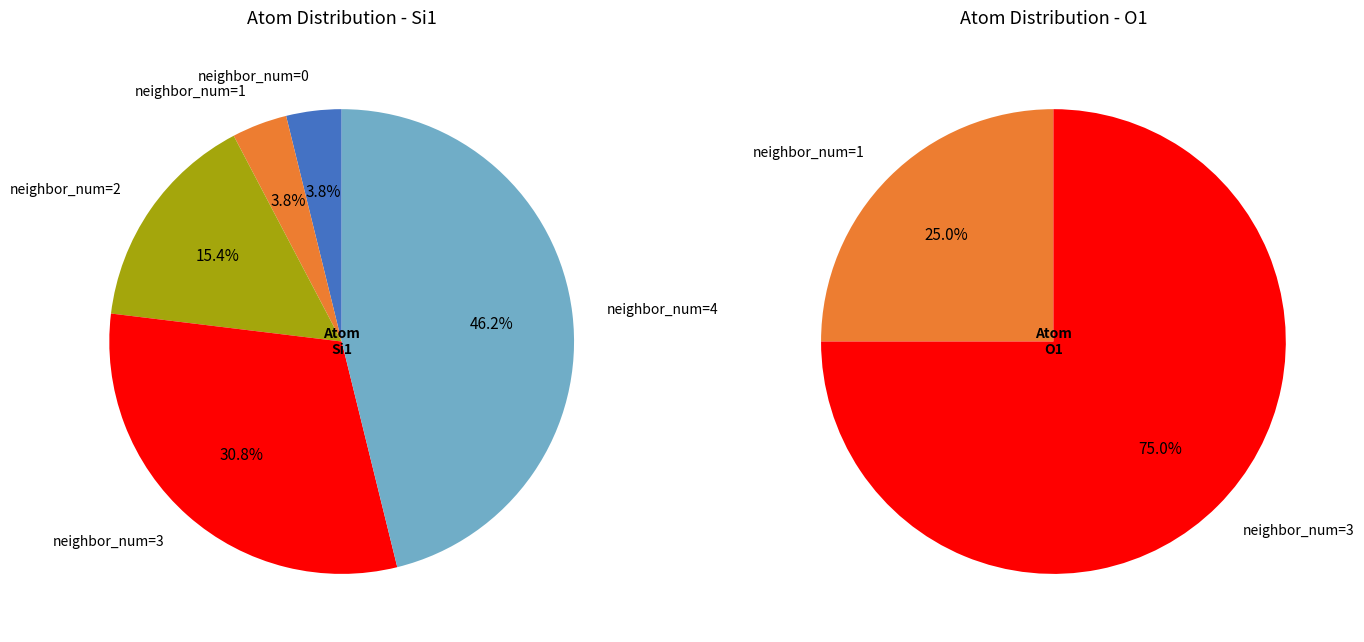

To the nearest percent, what is the average slice percentage?

20%